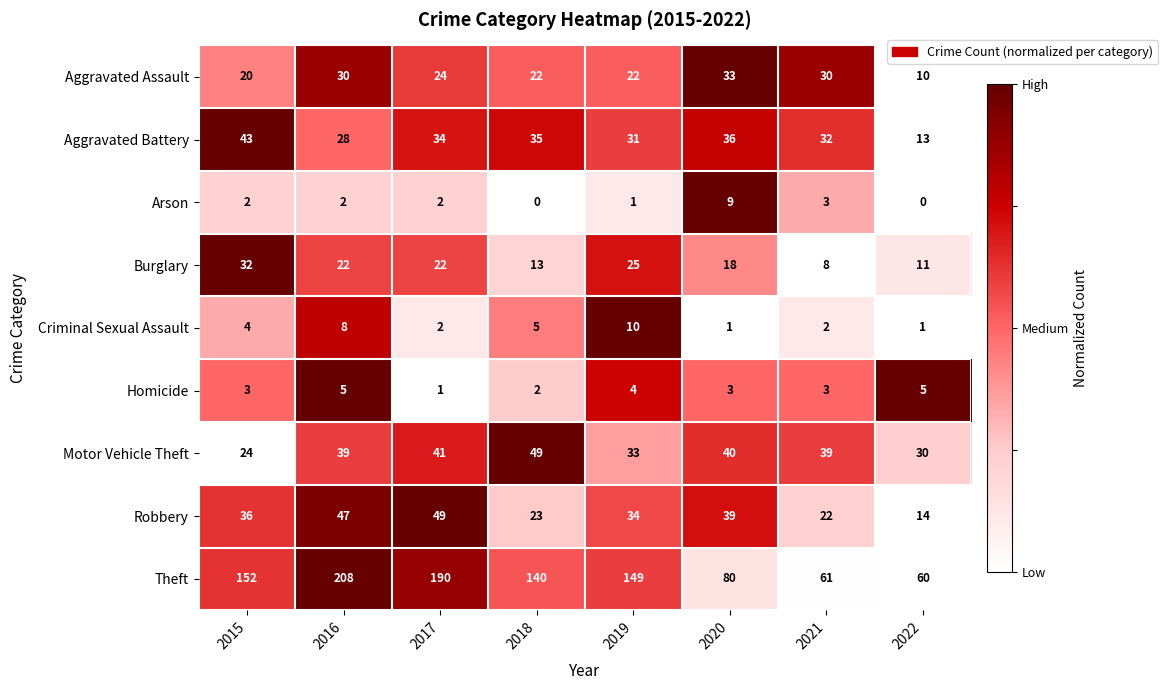

What is the sum of all Arson values?

19